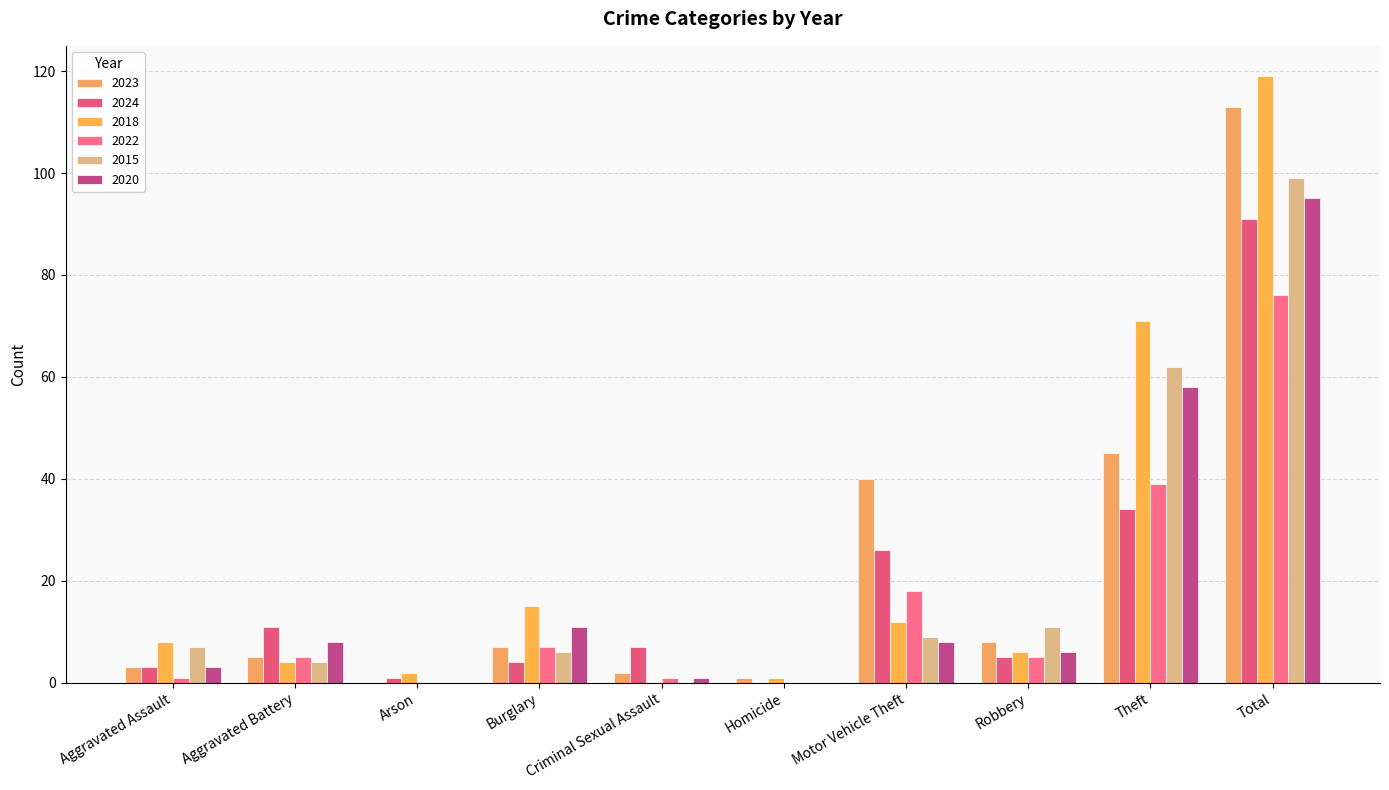

Which series has the largest total across all categories?

2018